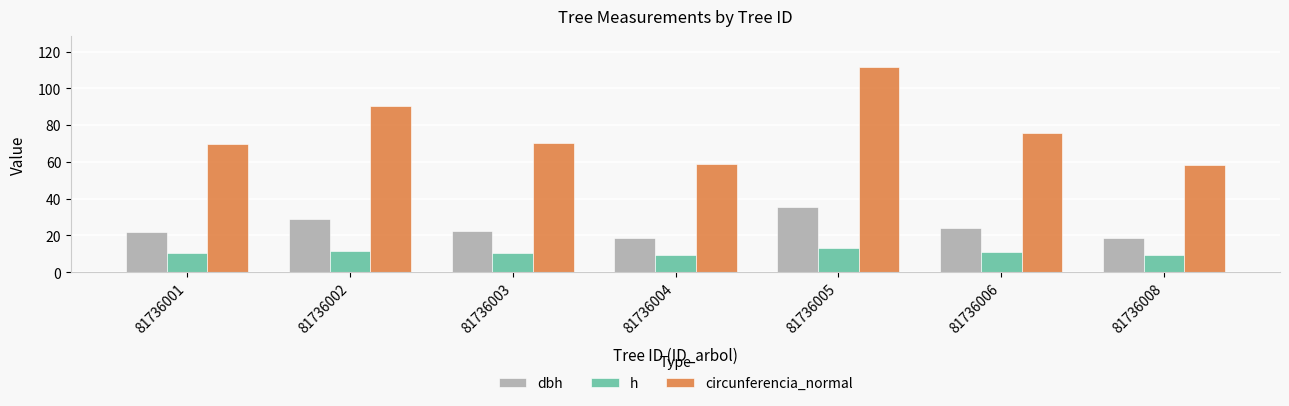

At which label does circunferencia_normal reach its peak?

81736005